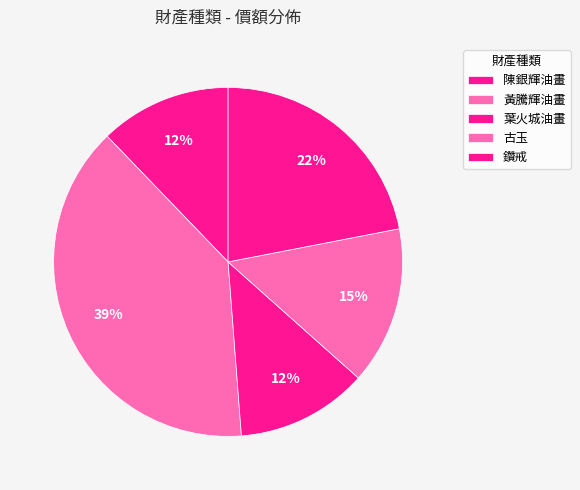

Which has a higher value, 黃騰輝油畫 or 古玉?

黃騰輝油畫